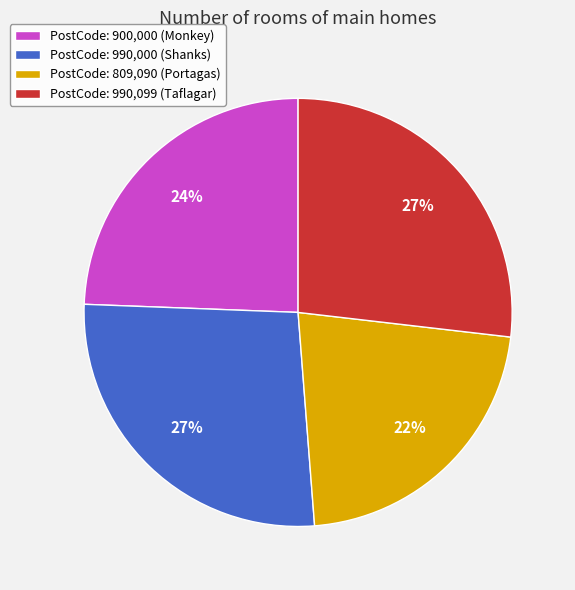

Which slice is the smallest?

PostCode: 809,090 (Portagas)